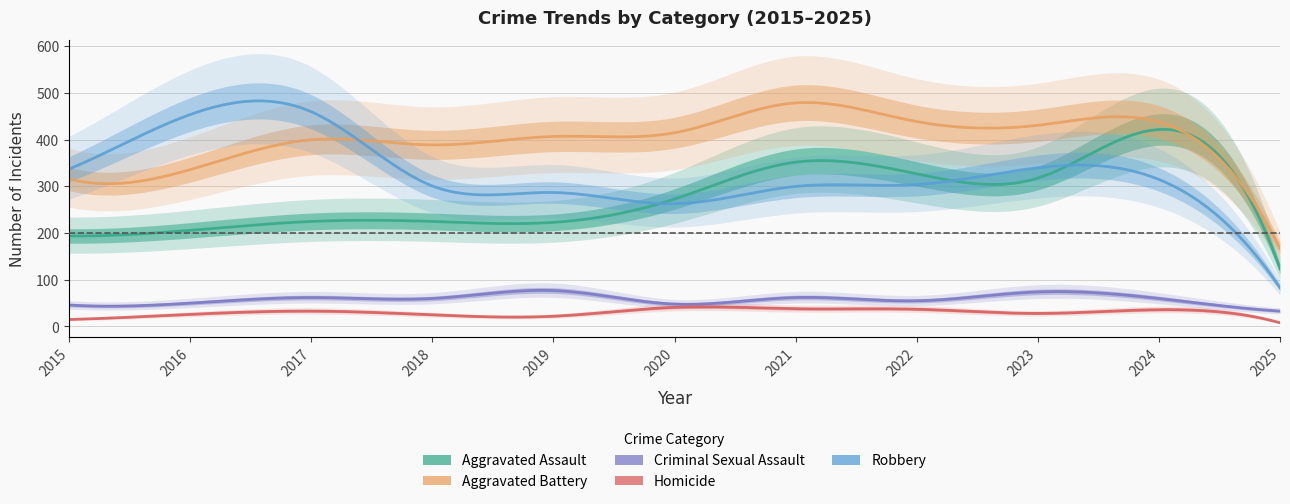

Reading right to left, extract all data points from this chart.

Aggravated Assault: 124	422	318	327	352	273	223	225	225	206	194
Aggravated Battery: 167	438	431	439	479	415	407	389	400	336	316
Criminal Sexual Assault: 33	60	74	55	62	48	77	60	62	50	46
Homicide: 8	36	28	37	38	41	22	25	33	26	15
Robbery: 83	315	340	304	300	263	287	301	460	454	337